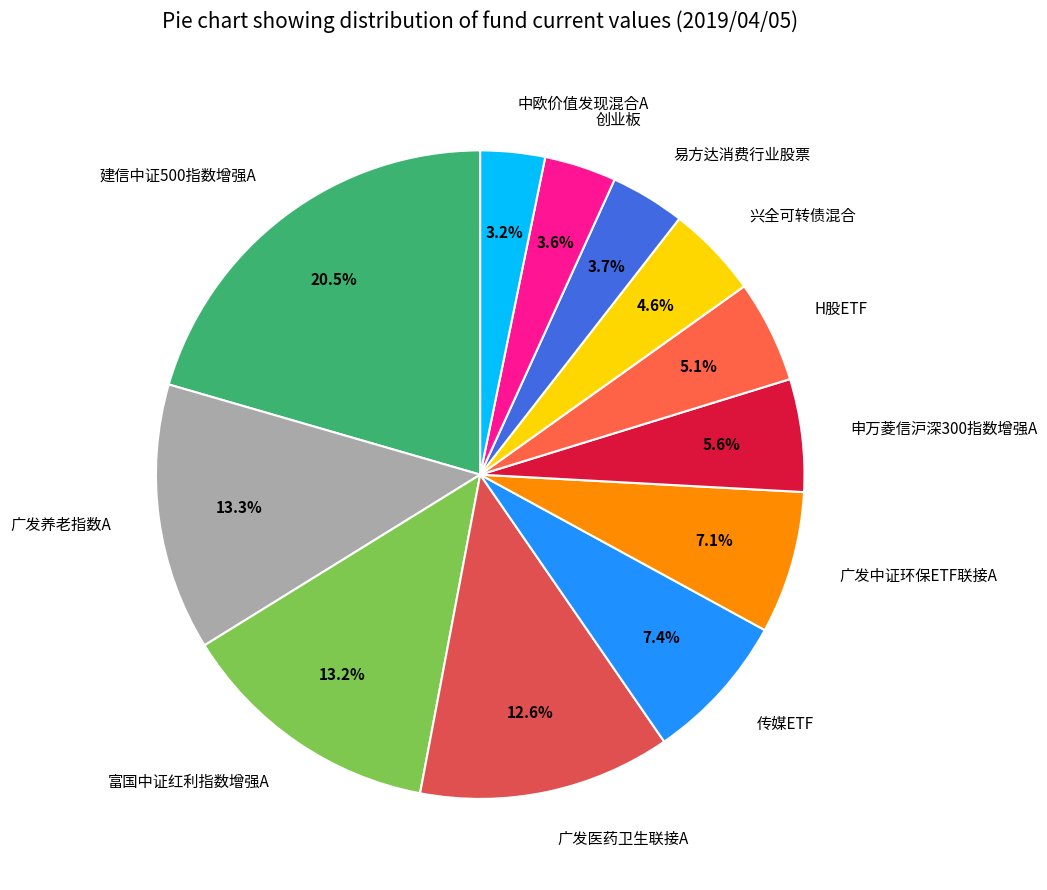

Count the number of slices in the pie.

12